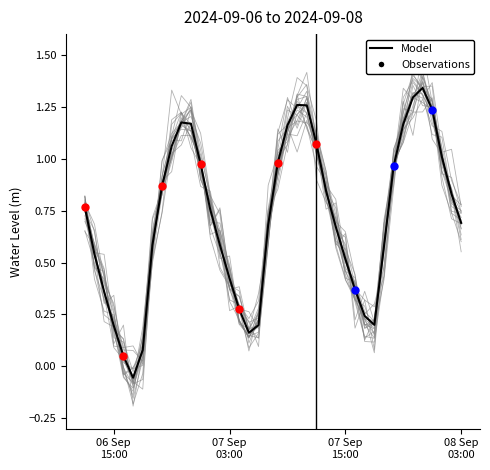

What is the change in value from 2024-09-07 03:00:00 to 2024-09-07 20:00:00?

+0.5